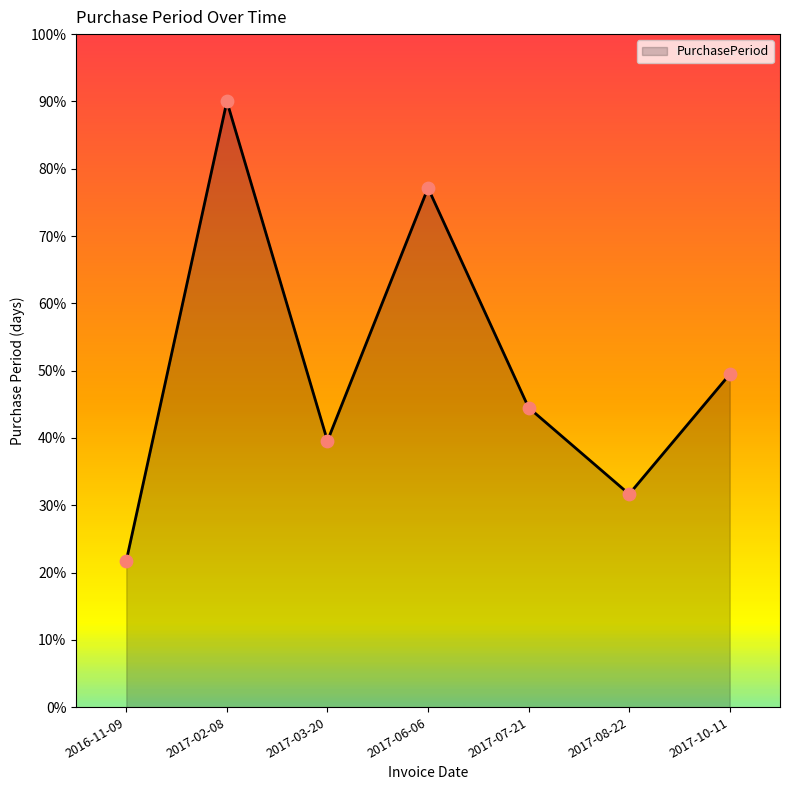

What is the change in value from 2017-07-21 to 2017-10-11?

+4.9